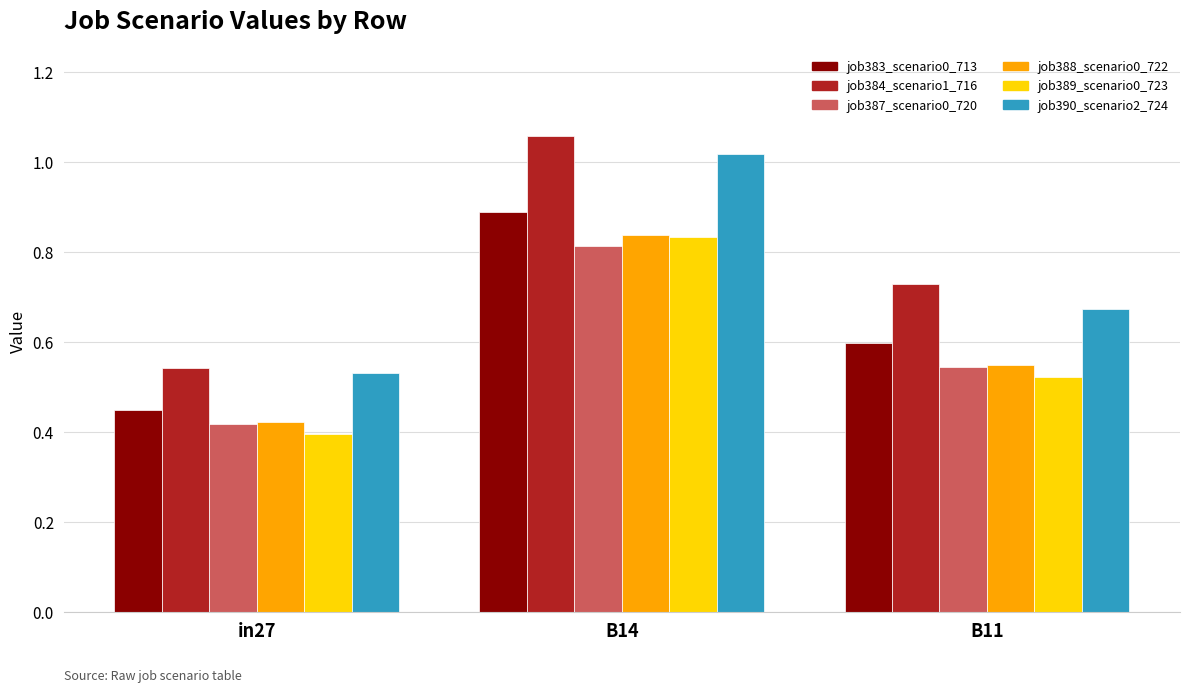

At which label is job387_scenario0_720 closest to 0?

in27